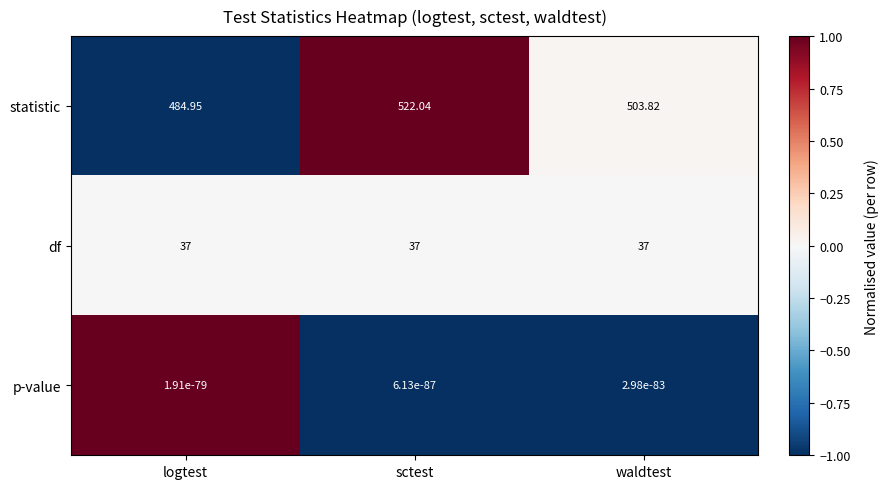

At which category is the sum across all series the highest?

sctest